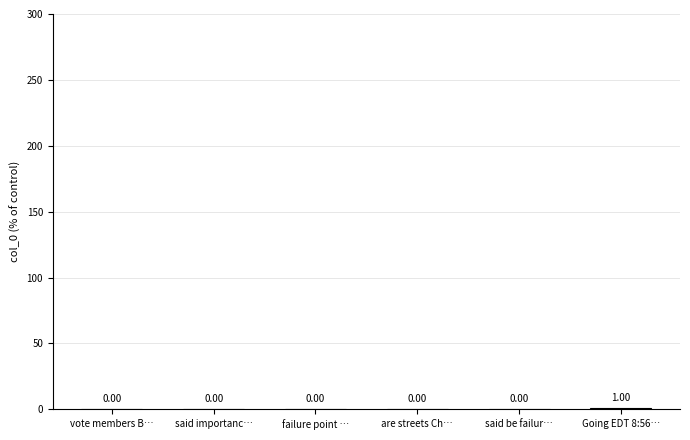

Reading left to right, what are all the values shown in this chart?

0	0	0	0	0	1